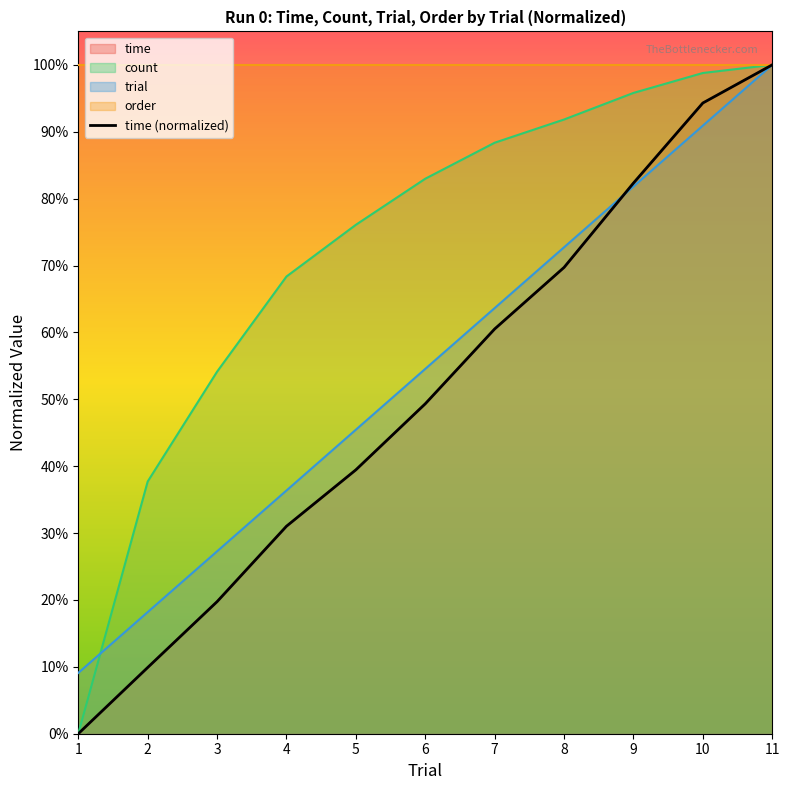

Does the chart have visible grid lines?

No